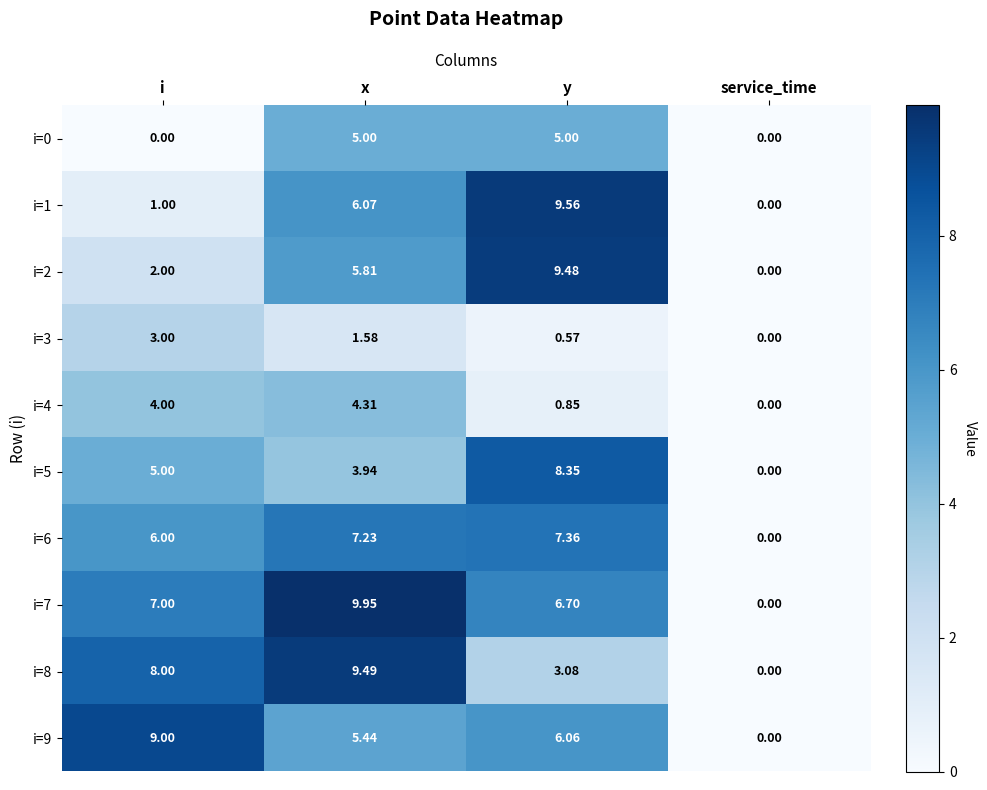

At i, list the series in order from largest to smallest.

i=9, i=8, i=7, i=6, i=5, i=4, i=3, i=2, i=1, i=0